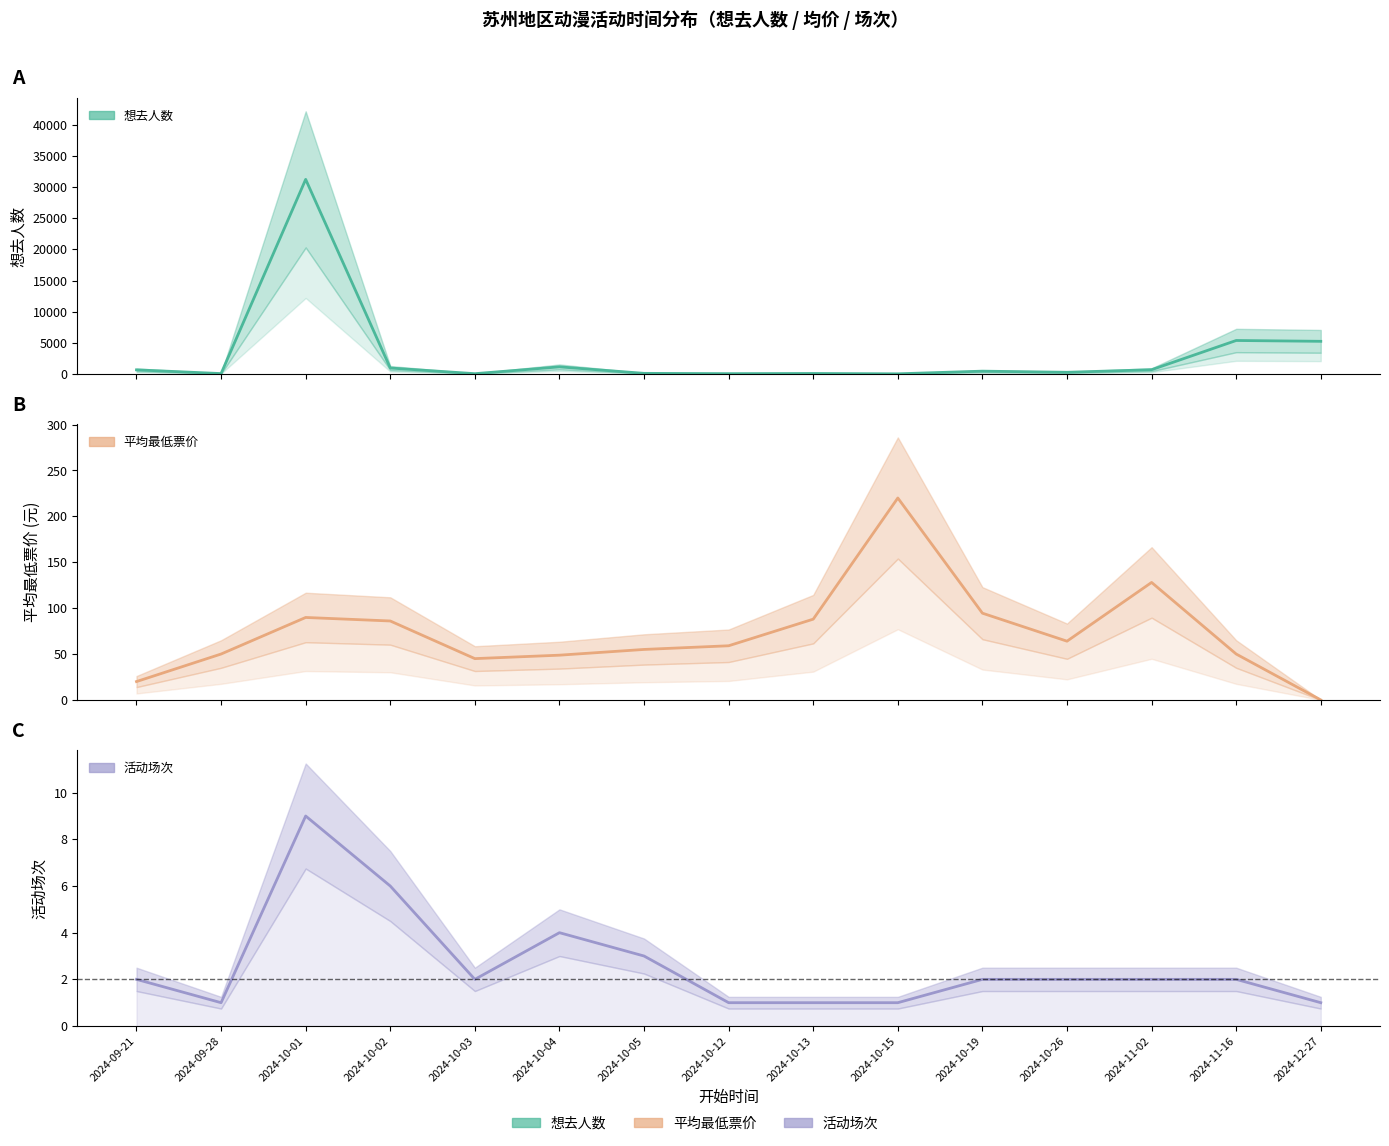

What is the label of the 5th point from the right?

2024-10-19